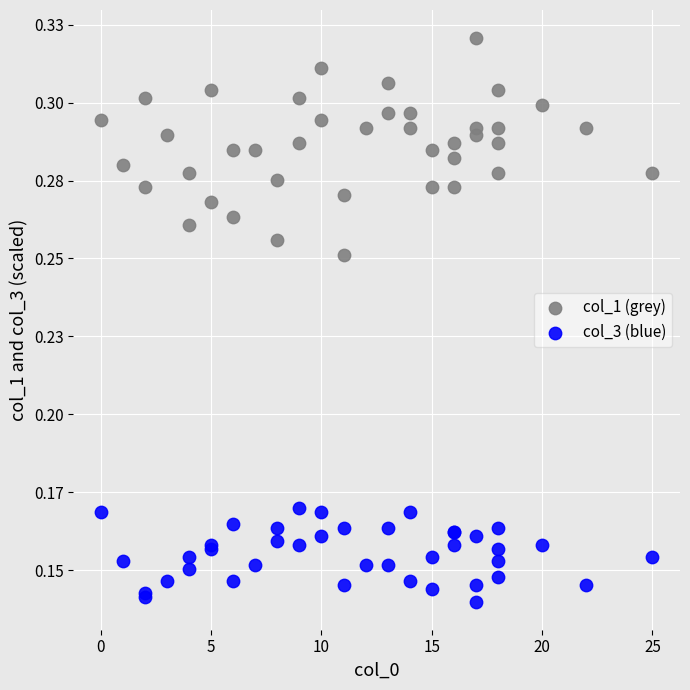

Which series has the widest spread of Y values?

col_1 (grey)